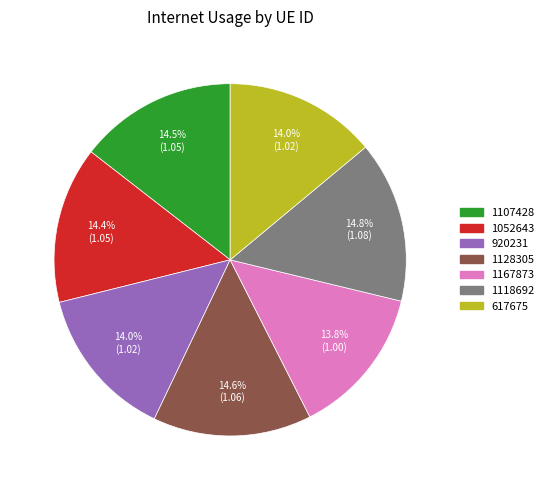

What percentage do 920231 and 1128305 together represent?

28.6%